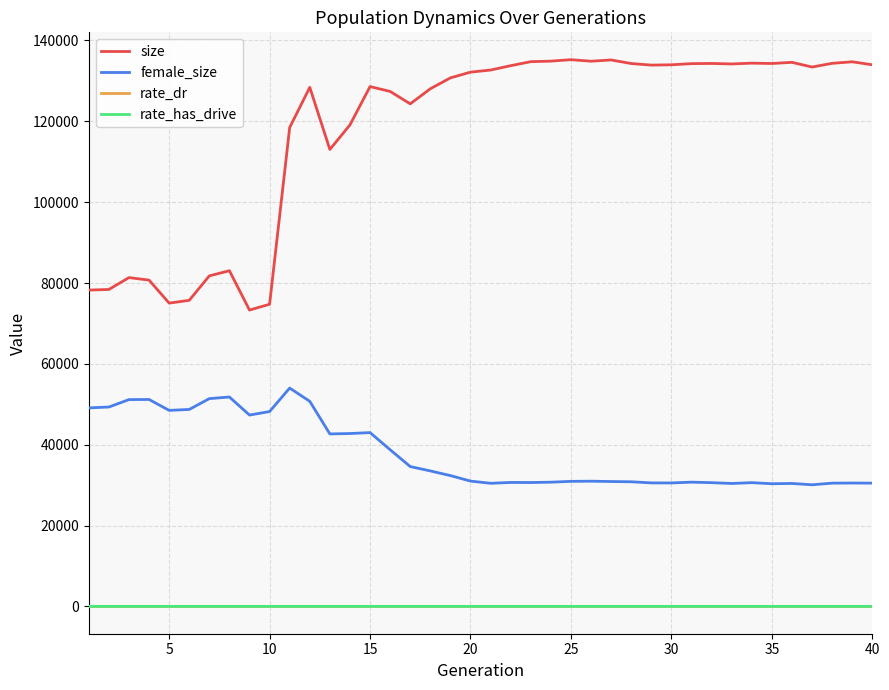

True or false: female_size and rate_dr cross at least once.

False